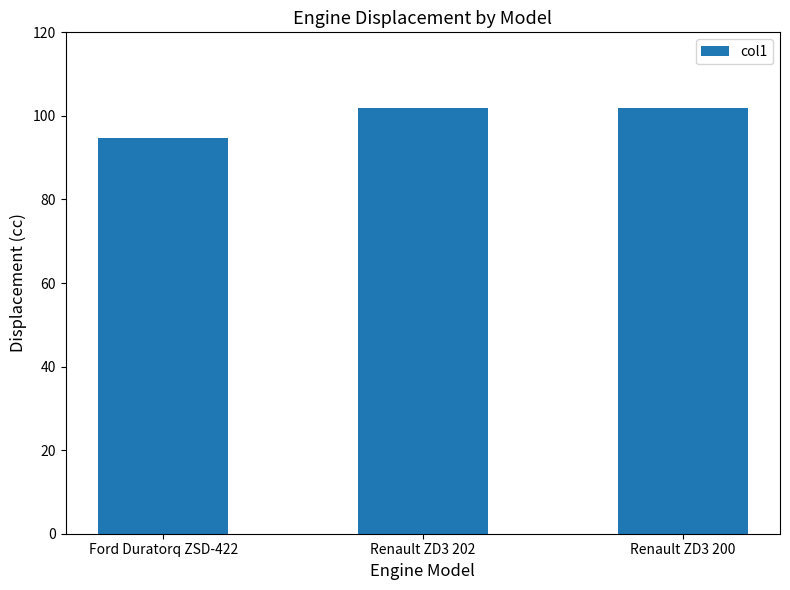

What is the value of the 3rd bar from the left?

102.0